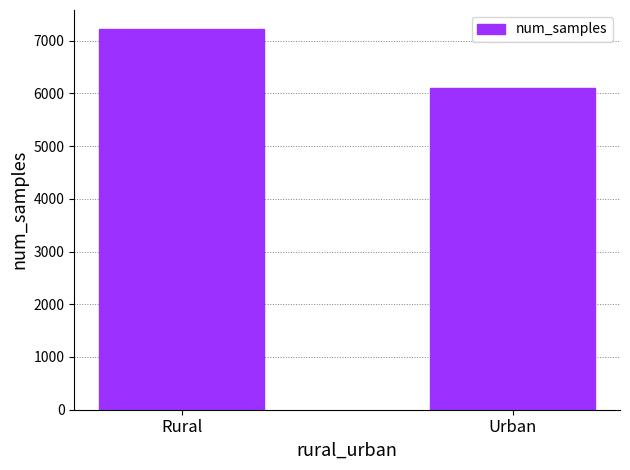

Rank the categories by value from lowest to highest.

Urban, Rural